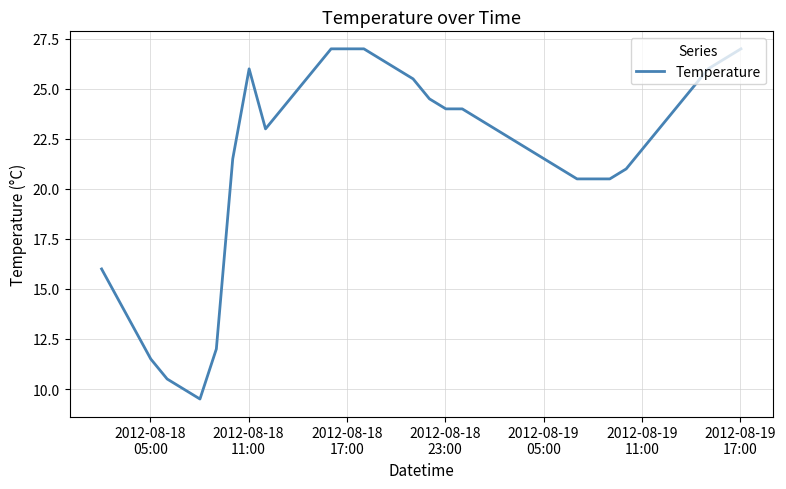

What is the minimum value shown in the chart?

9.5